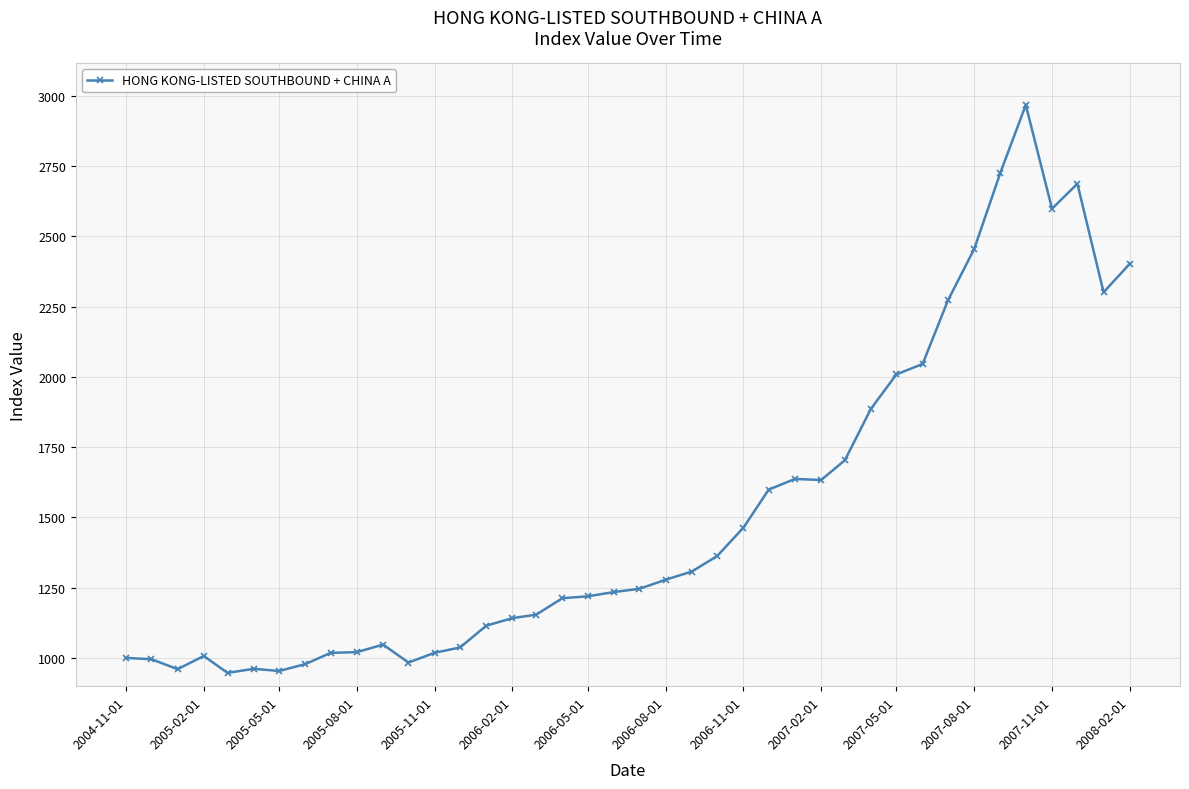

What is the value of the 8th point from the left?

977.9